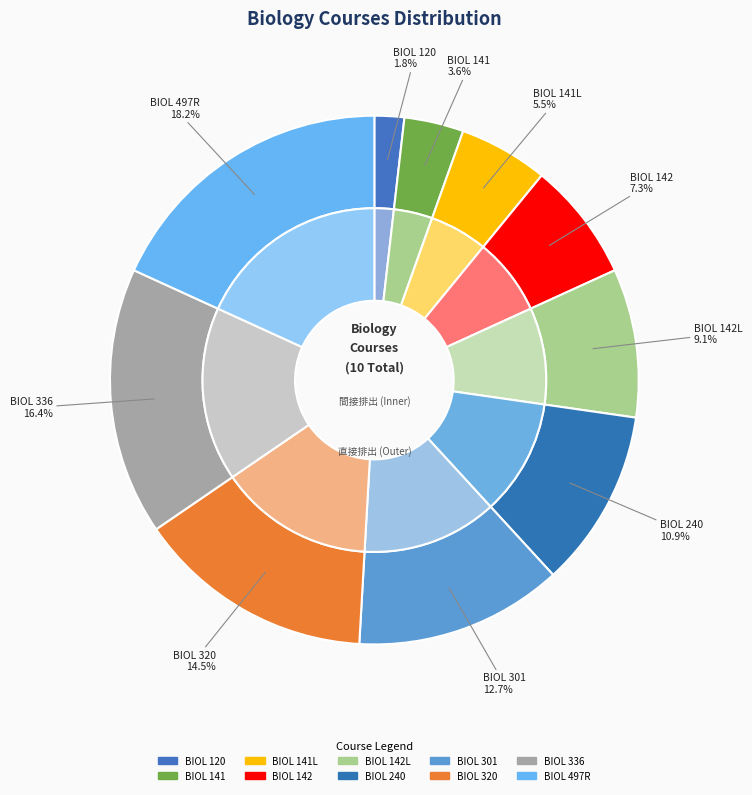

Does any single category account for the majority?

No